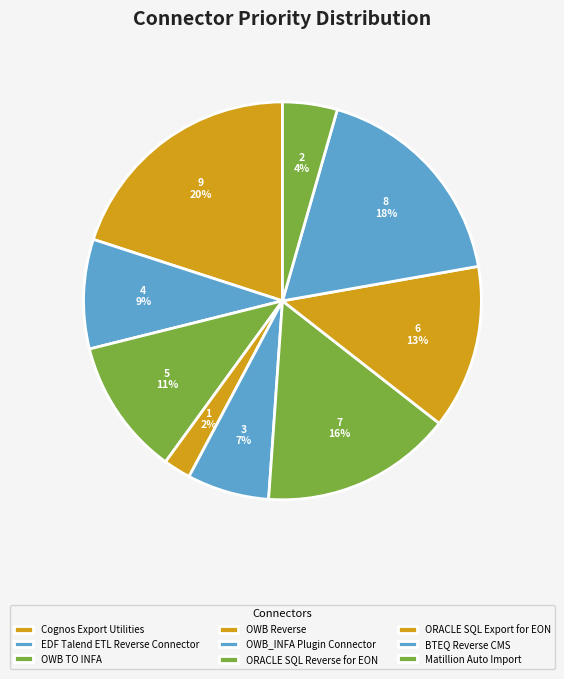

How many segments does this pie chart have?

9